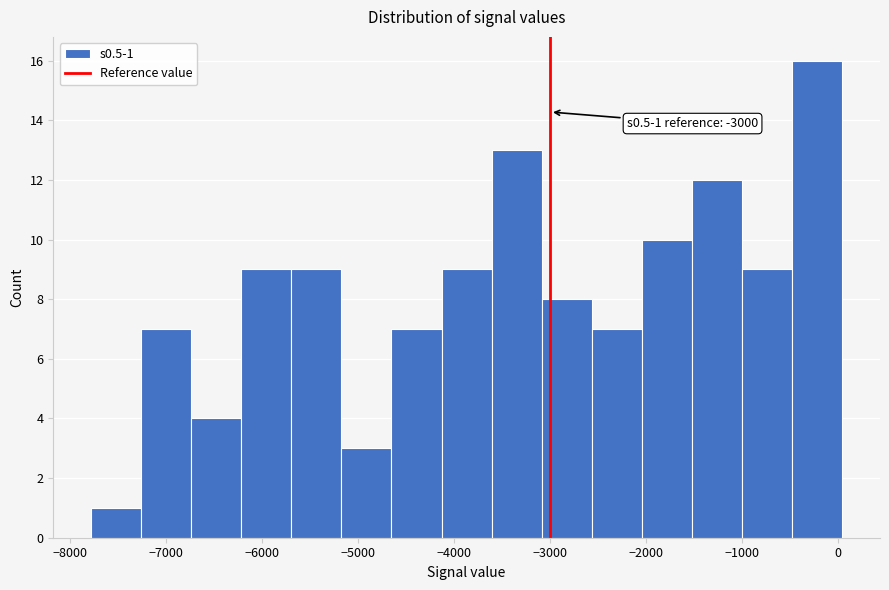

Over which range of the x-axis is the bar tallest?

-500 to 0